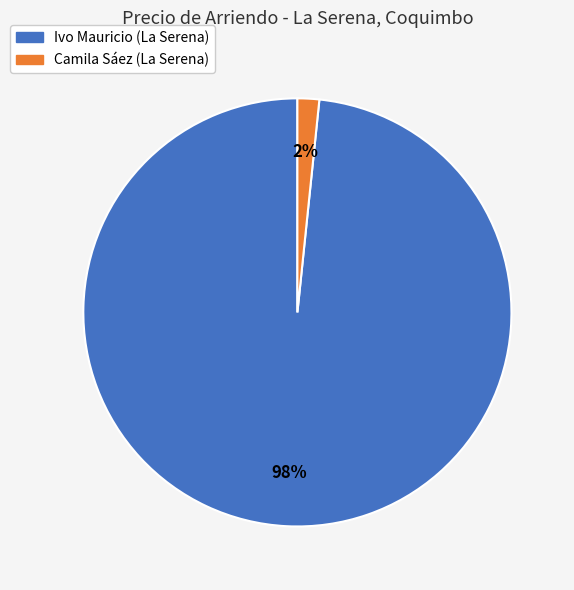

Is the sum of Camila Sáez (La Serena) and Ivo Mauricio (La Serena) greater than half?

Yes